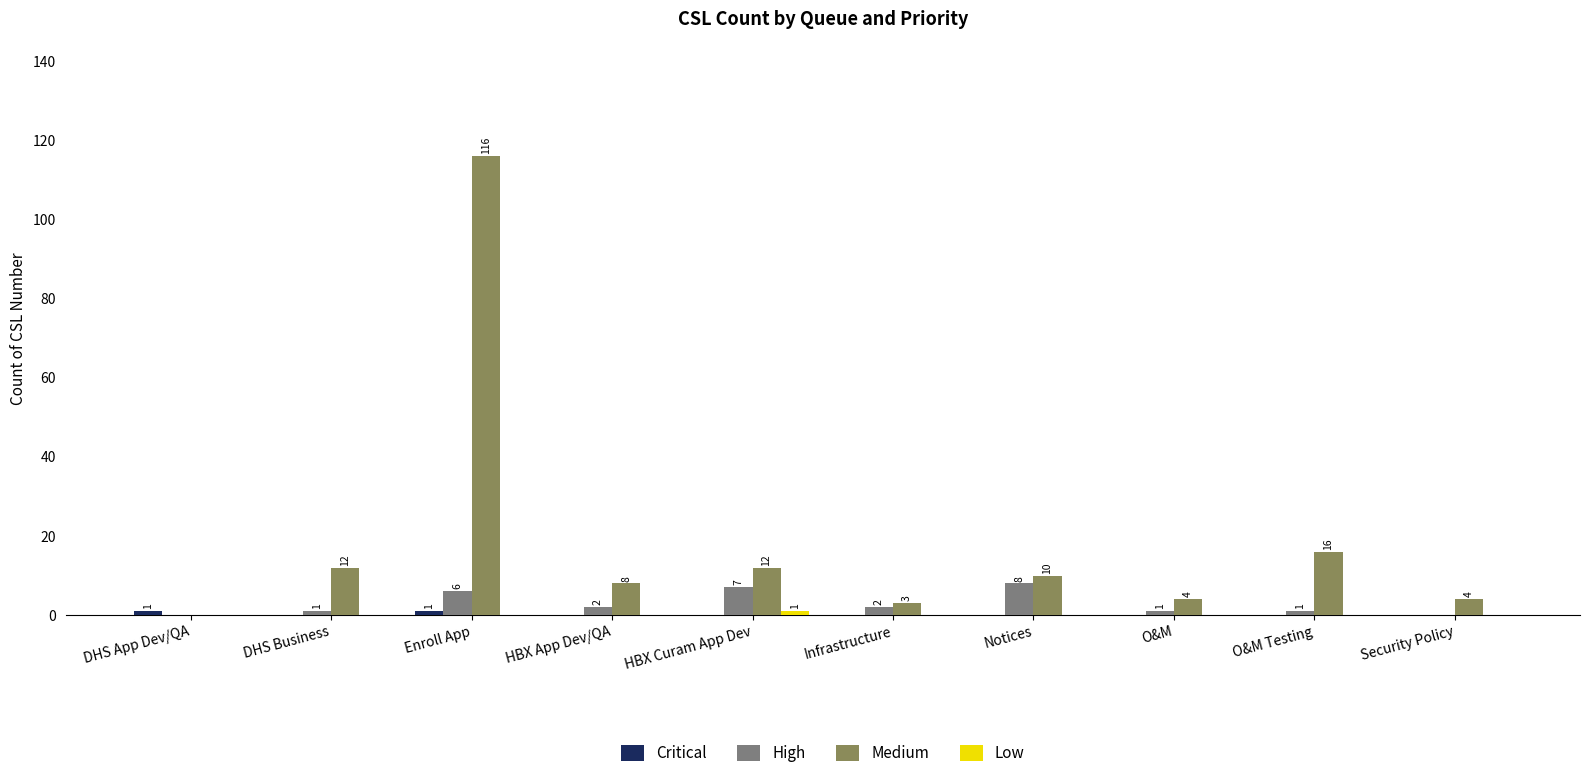

The High series shows 0 at Security Policy. True or false?

True